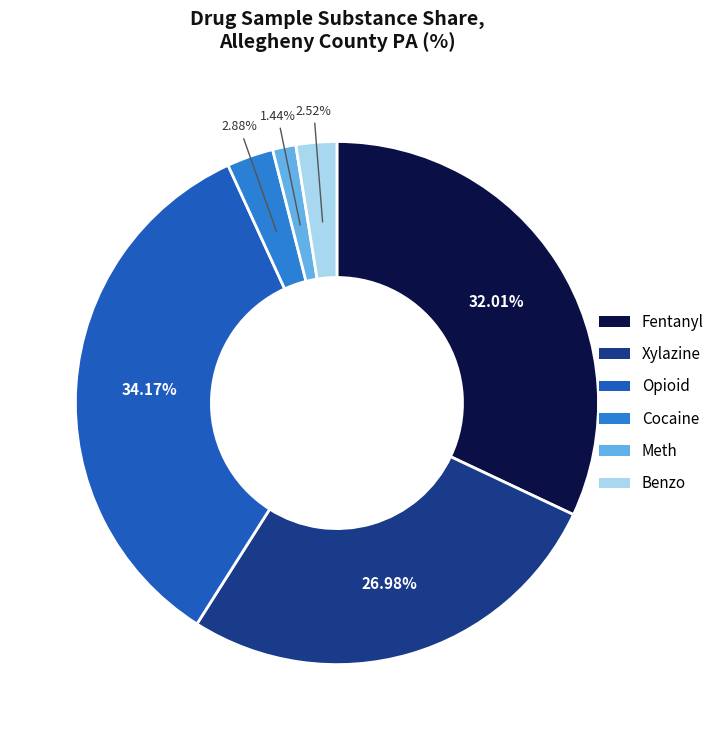

Does any single category account for the majority?

No